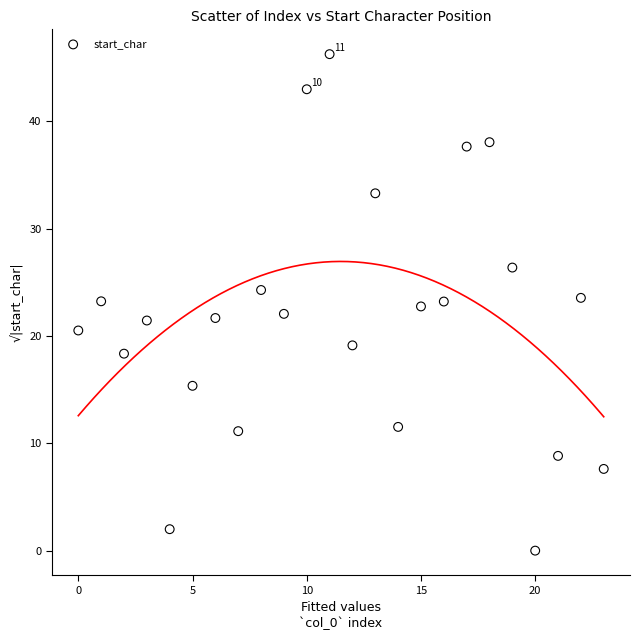

What is the range of Y values (max minus min)?

46.3